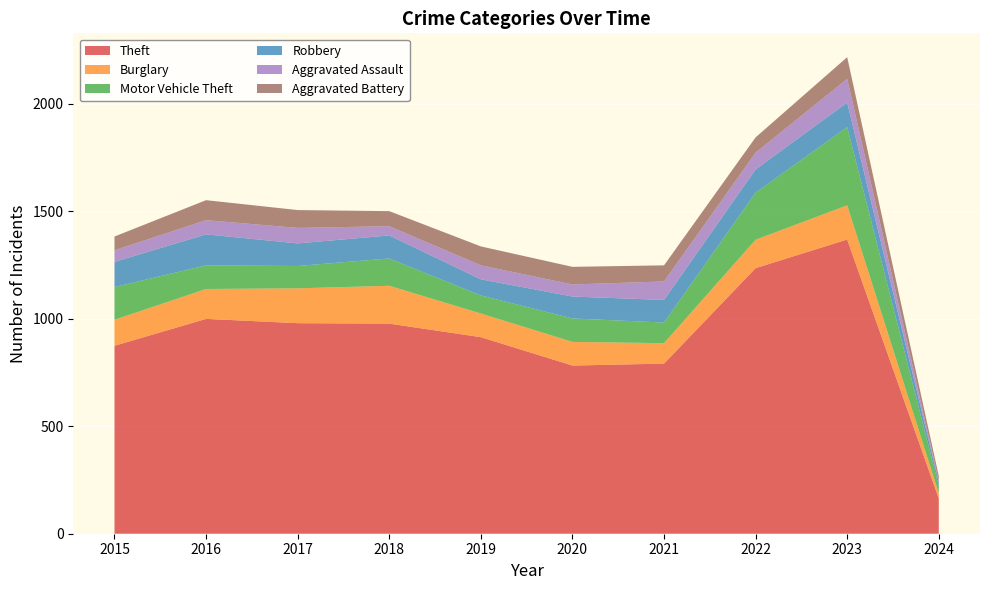

Reading left to right, extract all data points from this chart.

Theft: 2015=874	2016=999	2017=979	2018=977	2019=914	2020=782	2021=791	2022=1235	2023=1368	2024=164
Burglary: 2015=121	2016=139	2017=162	2018=176	2019=110	2020=110	2021=95	2022=132	2023=159	2024=24
Motor Vehicle Theft: 2015=152	2016=110	2017=104	2018=127	2019=84	2020=109	2021=96	2022=219	2023=364	2024=34
Robbery: 2015=117	2016=144	2017=105	2018=107	2019=75	2020=102	2021=105	2022=108	2023=114	2024=19
Aggravated Assault: 2015=54	2016=66	2017=72	2018=43	2019=65	2020=56	2021=86	2022=78	2023=110	2024=6
Aggravated Battery: 2015=64	2016=93	2017=83	2018=70	2019=88	2020=82	2021=75	2022=71	2023=101	2024=21